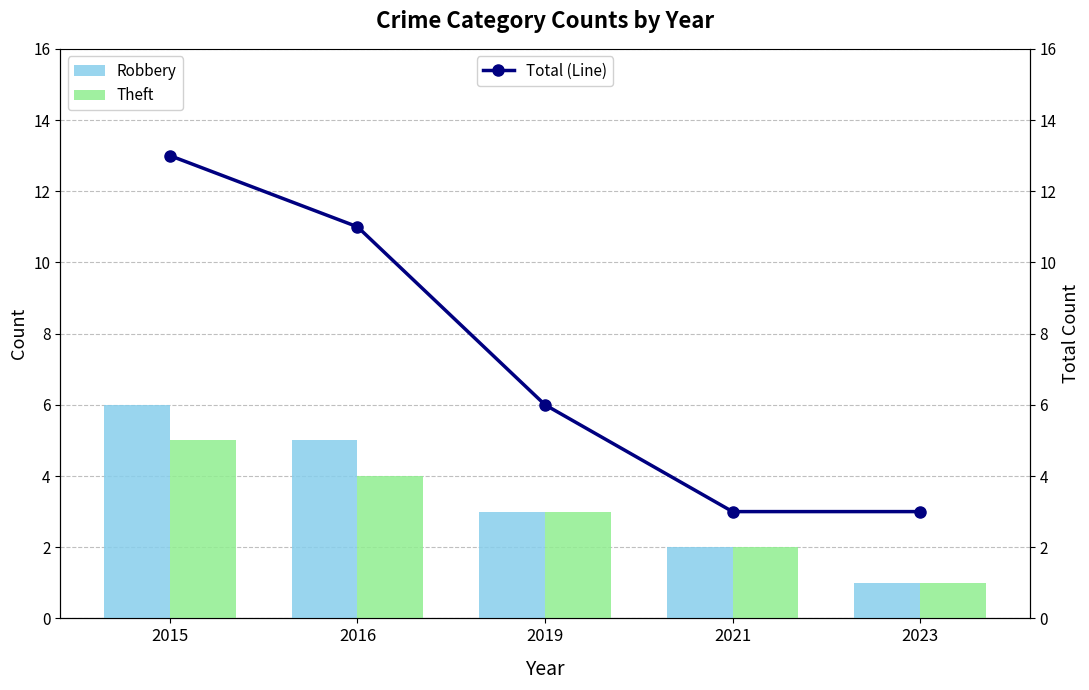

How many data points in Robbery are less than 3?

2